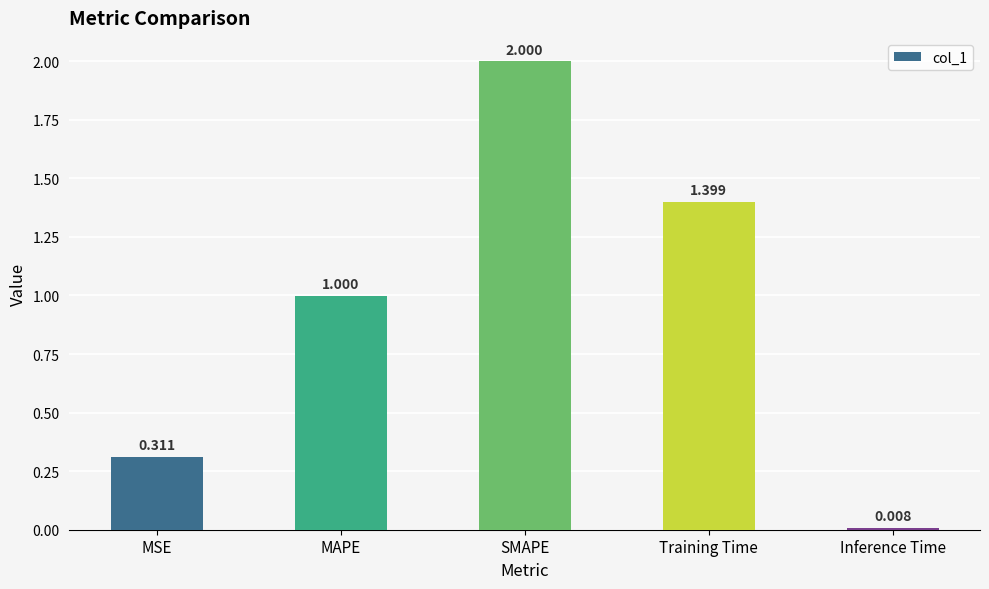

What position from the left is MSE?

1